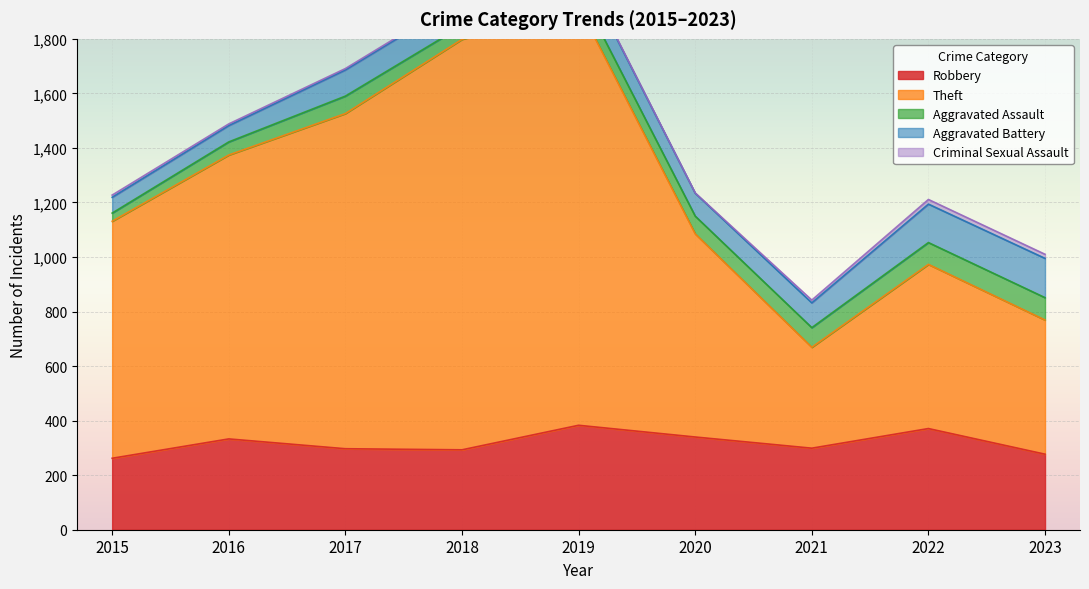

Is the value of Aggravated Battery at 2021 greater than the value of Aggravated Assault at 2020?

Yes